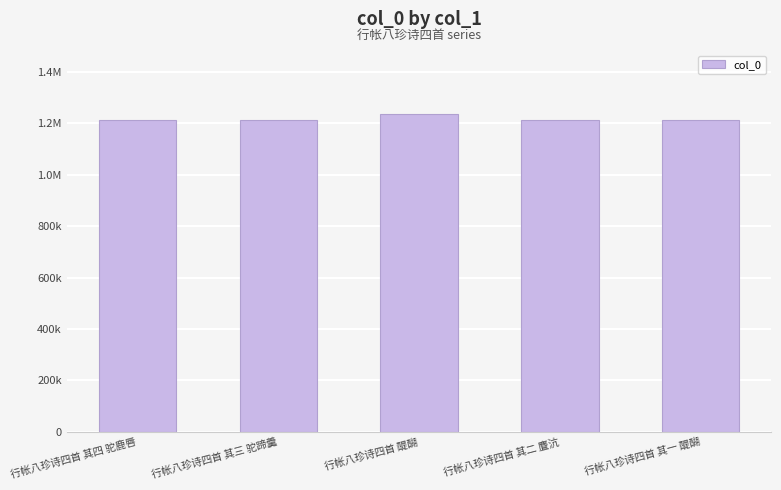

What is the maximum value shown in the chart?

1236649